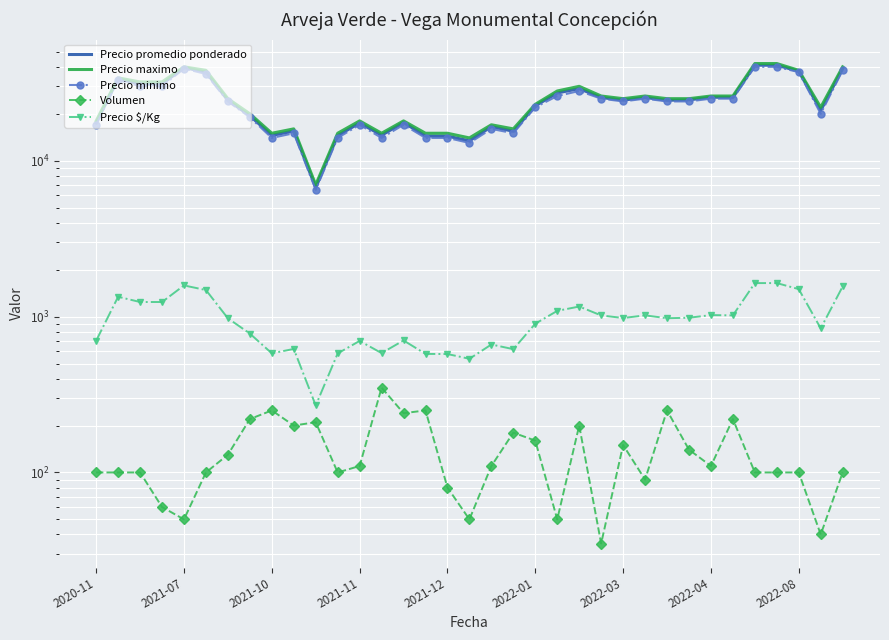

What is the total value across all series at 30?

124740